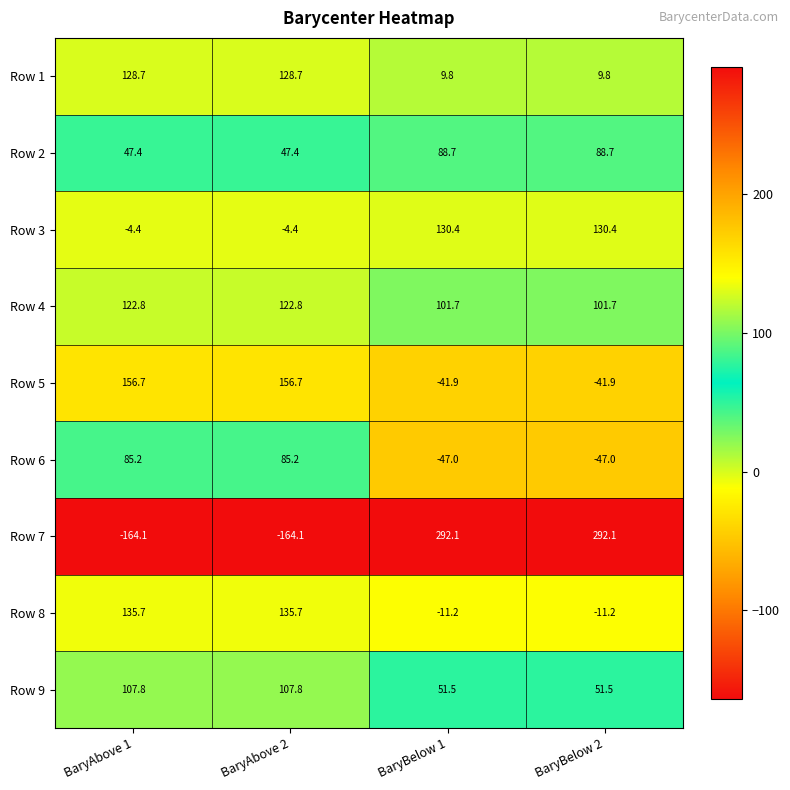

At which label does Row 6 first exceed 85?

BaryAbove 1